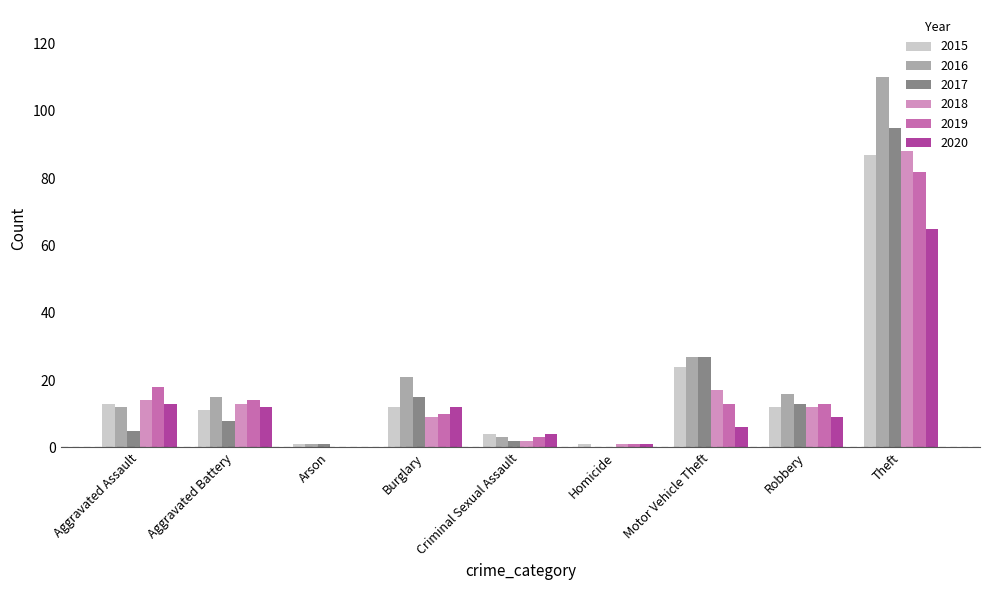

Read the 2020 value at Aggravated Assault.

13